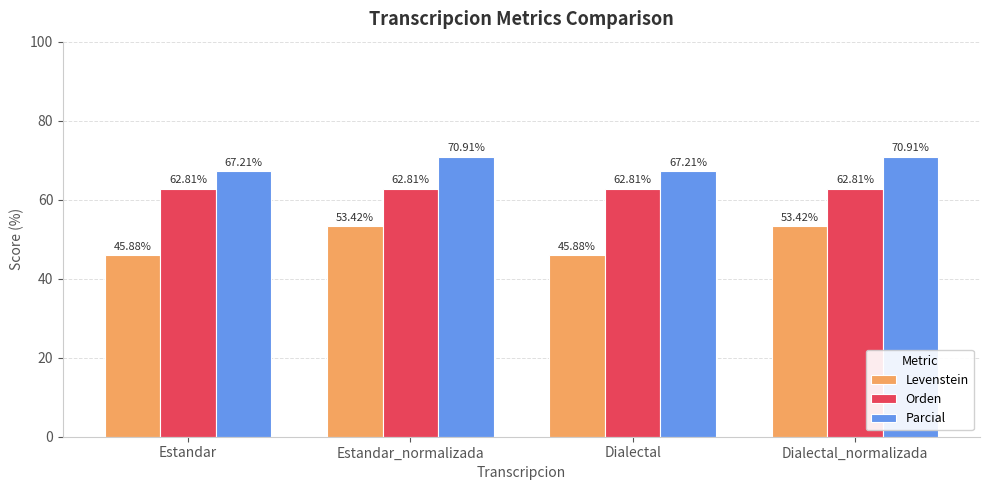

Is it true that Parcial equals 67.2 at Dialectal?

True